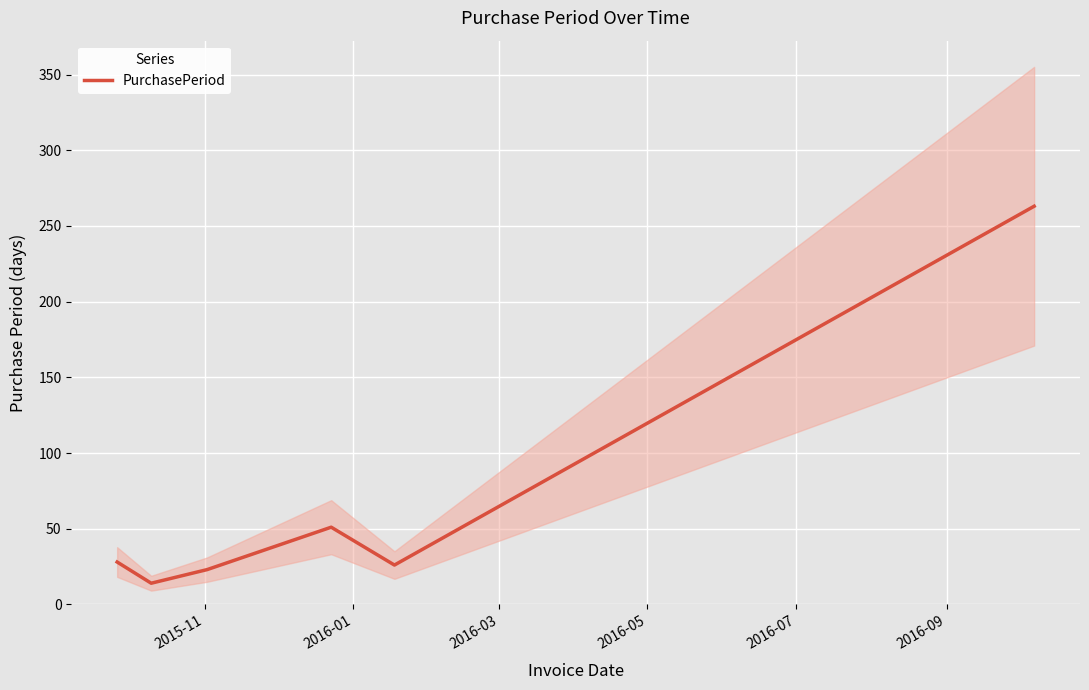

Reading left to right, transcribe all the data shown in this chart.

28	14	23	51	26	263